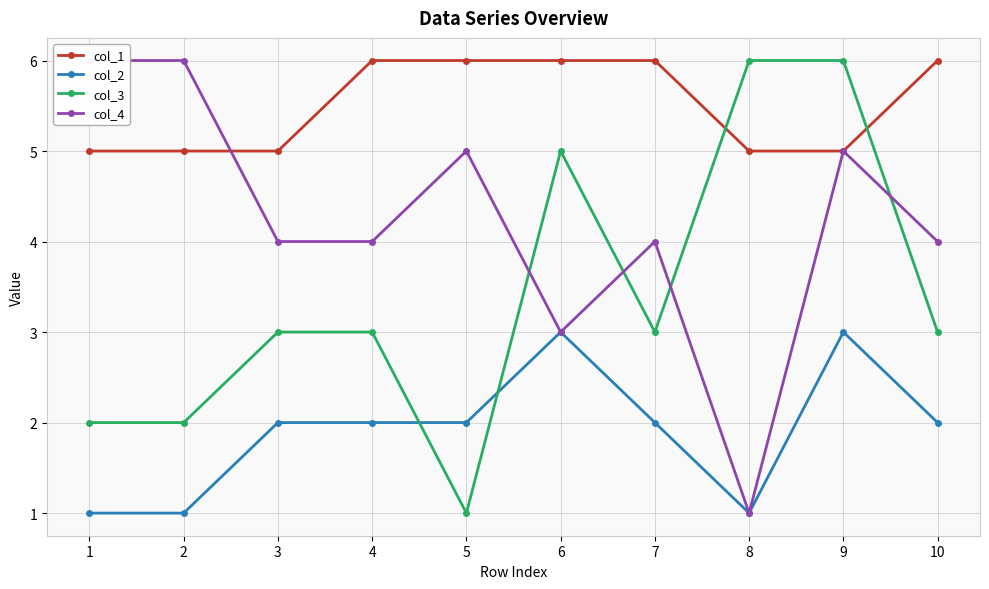

What is the sum of all col_4 values?

42